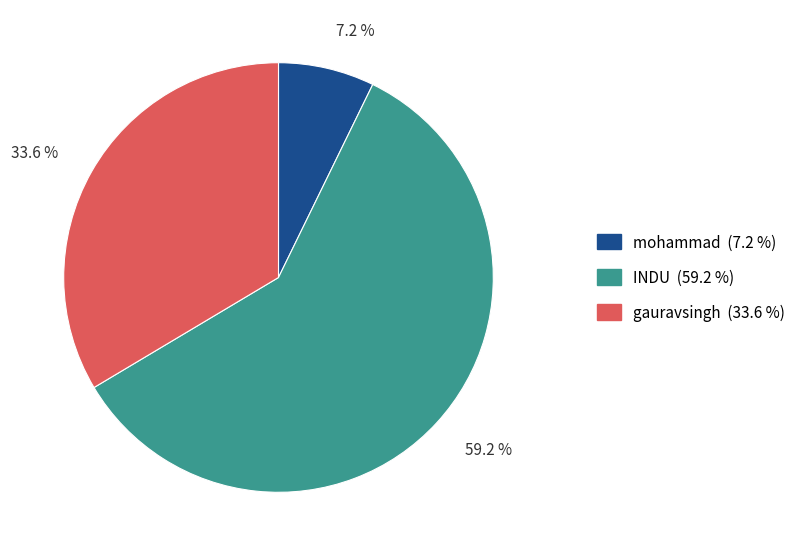

How many segments does this pie chart have?

3